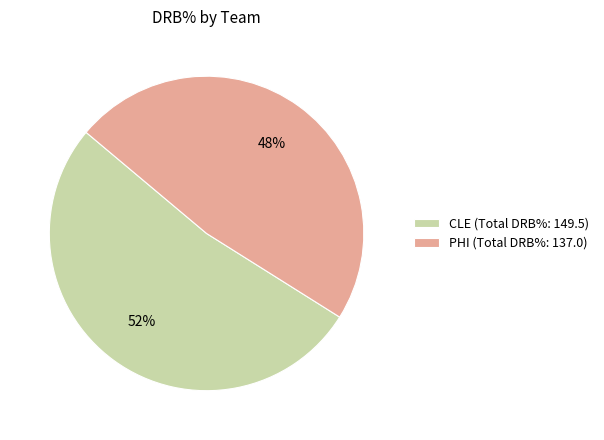

To the nearest percent, what percentage of the pie is PHI (Total DRB%: 137.0)?

48%